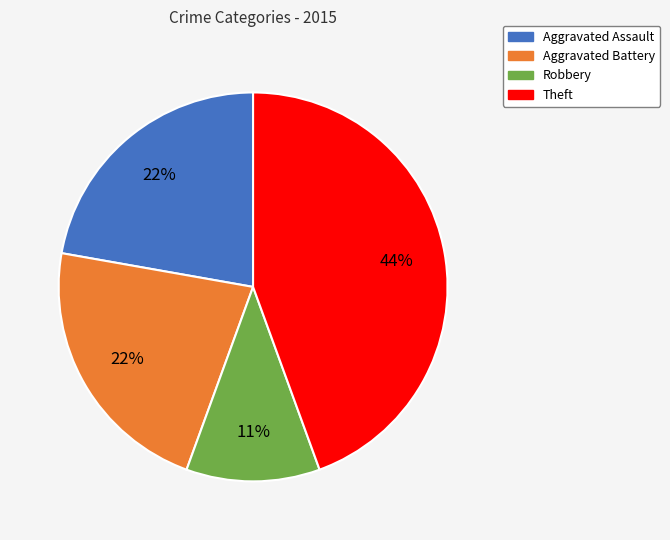

Count the number of slices in the pie.

4